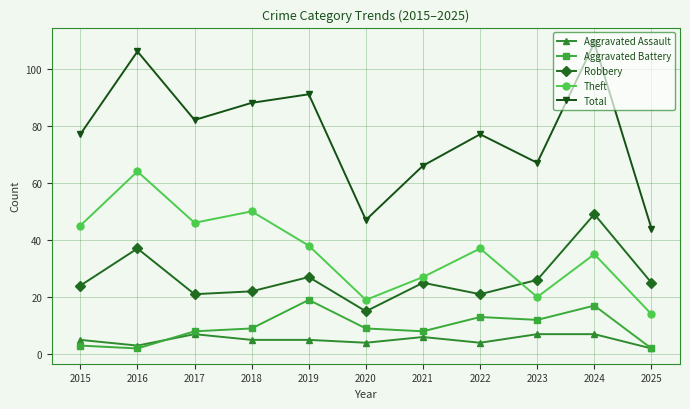

What is the value of the Aggravated Assault point at the 11th from the left?

2